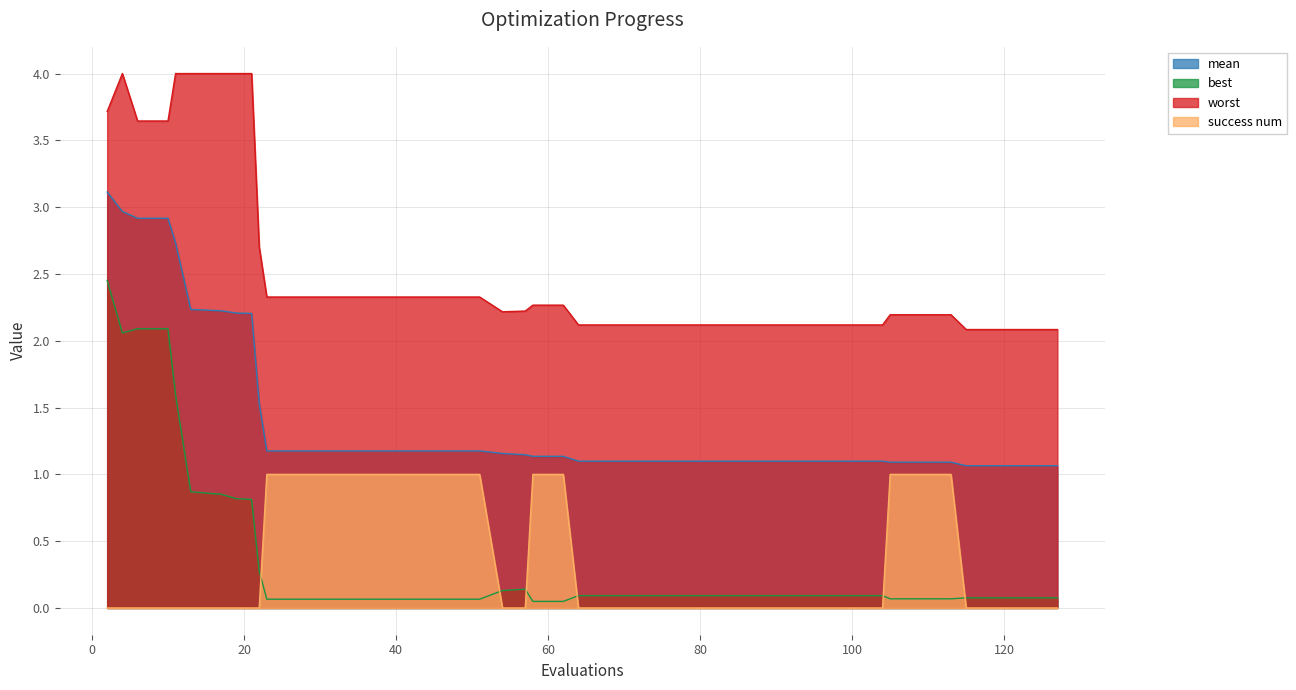

What is the value of the success num point at the 18th from the left?

1.0